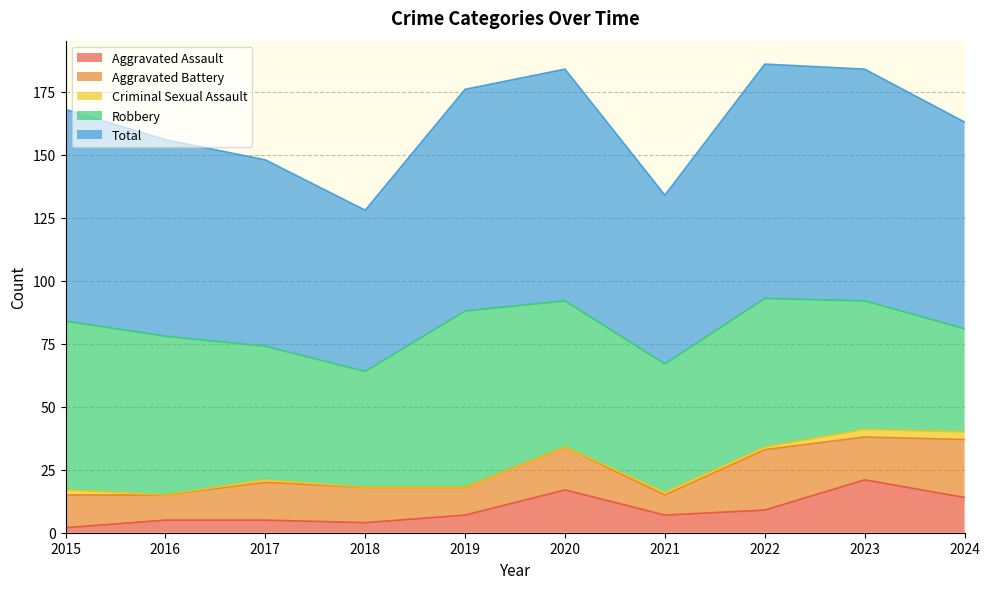

List the series in order of their peak value, lowest first.

Criminal Sexual Assault, Aggravated Assault, Aggravated Battery, Robbery, Total